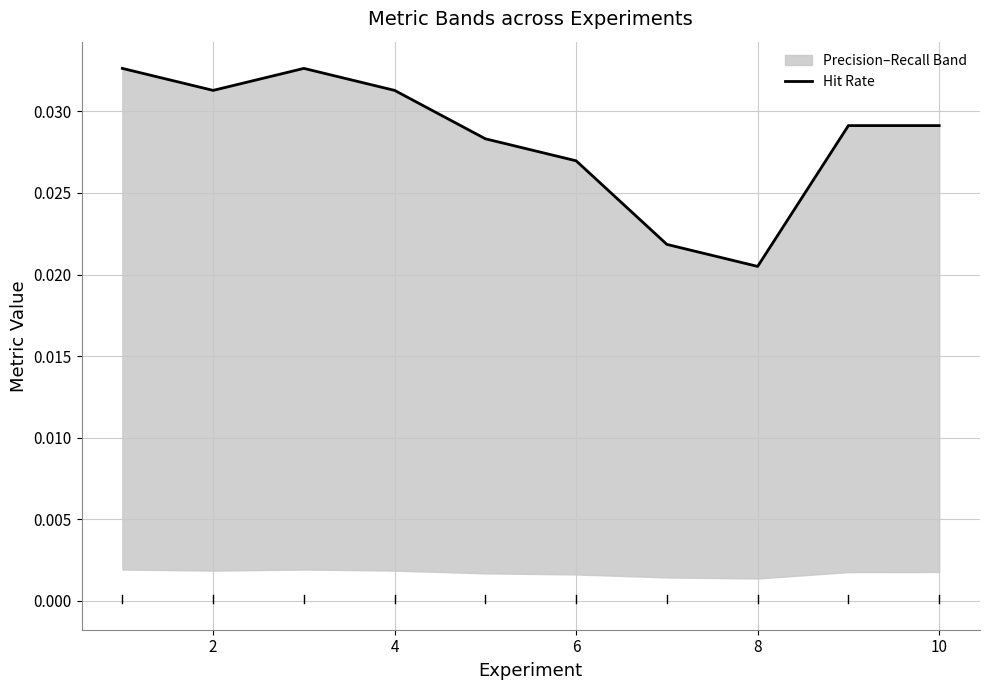

What is the sum of the values at 4 and 7?

0.1